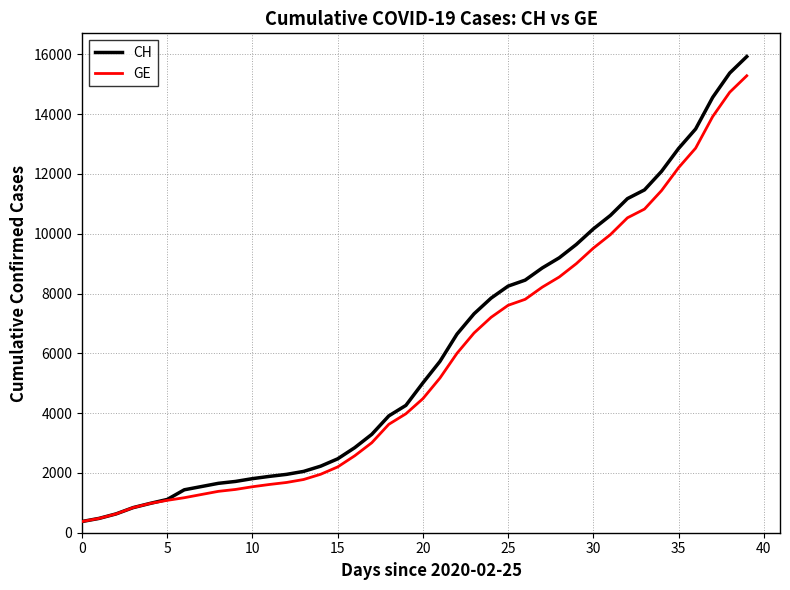

What is the maximum value for GE?

15284